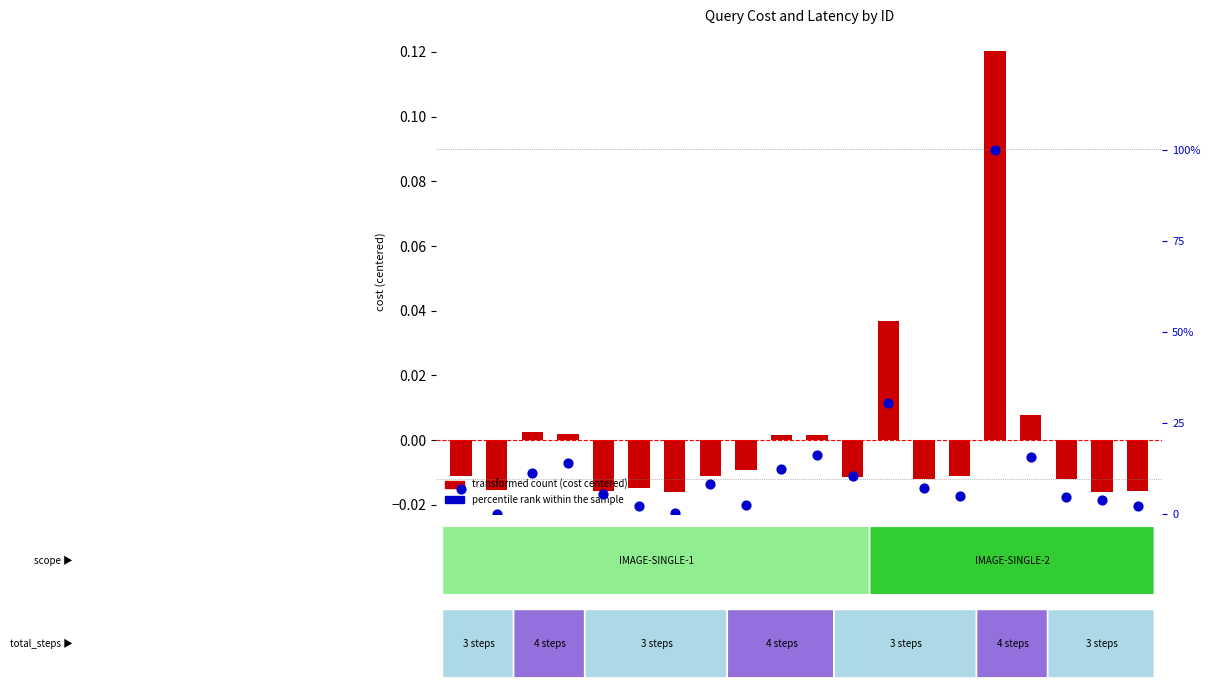

What is the total value across all series at 1123?

15.5